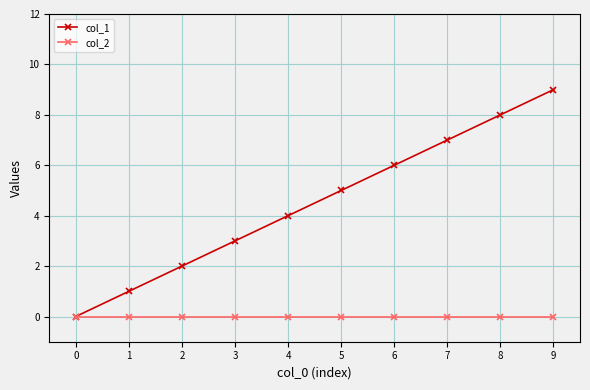

Reading left to right, what are all the values shown in this chart?

col_1: 0	1	2	3	4	5	6	7	8	9
col_2: 0	0	0	0	0	0	0	0	0	0